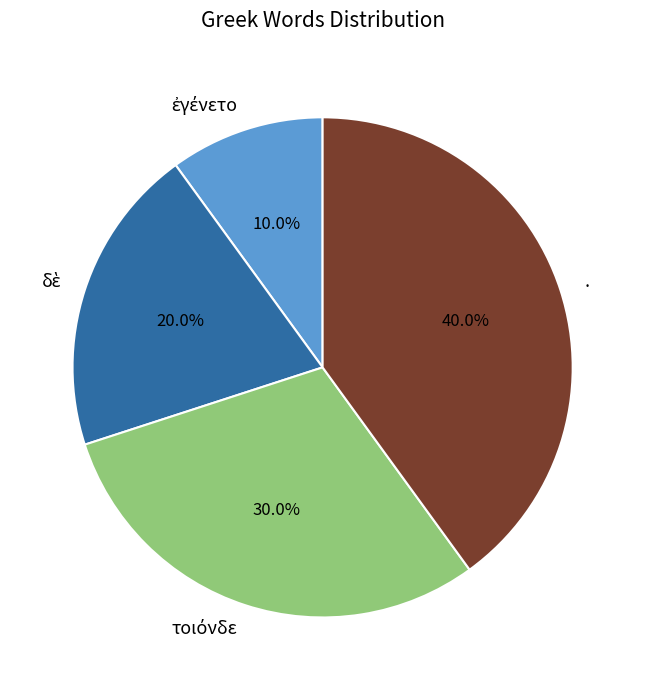

Which slice is the largest?

.